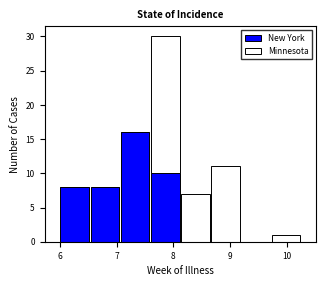

What is the total height of the stacked bar covering 8.7 to 9.2 on the x-axis? Neither the bar edges nor the heights are printed on the chart, so give them approximately, as read against the axes.

11